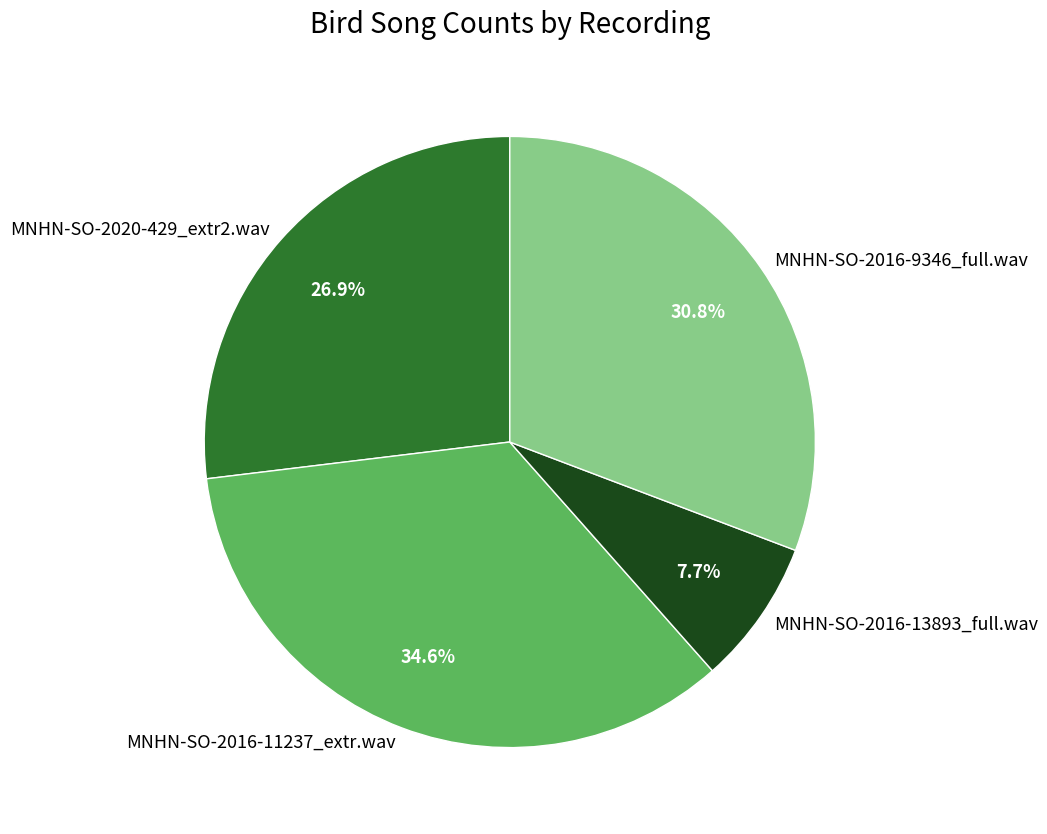

What portion of the pie excludes MNHN-SO-2016-11237_extr.wav?

65.4%